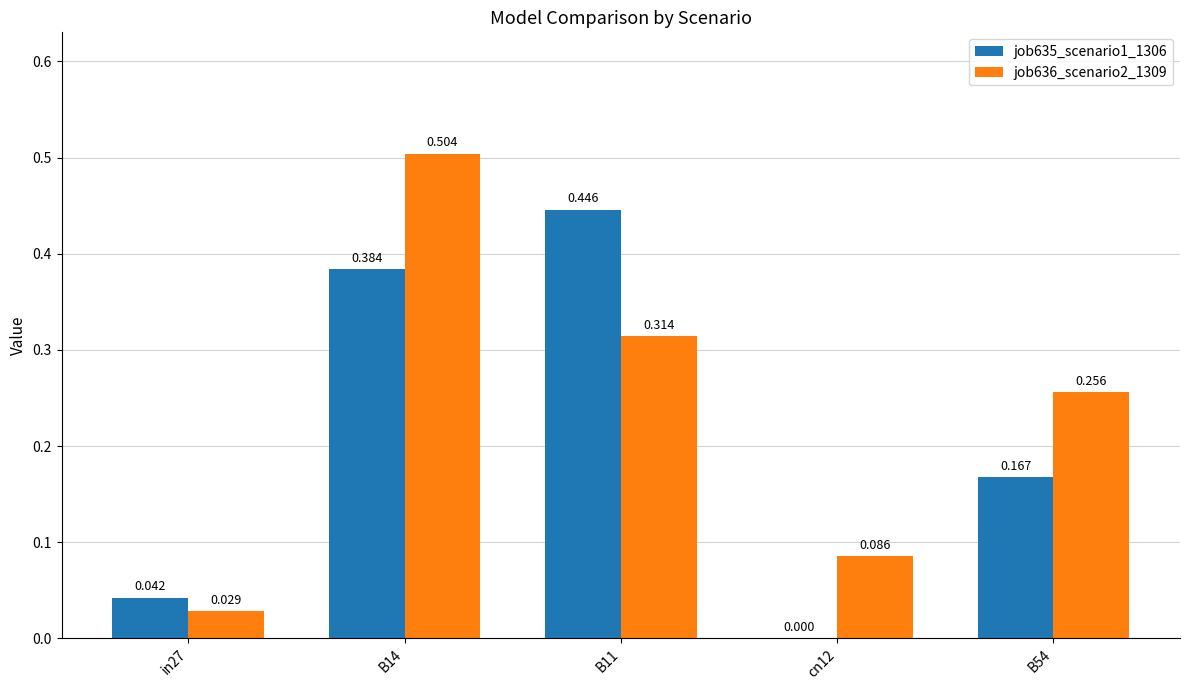

At which category is the sum across all series the highest?

B14